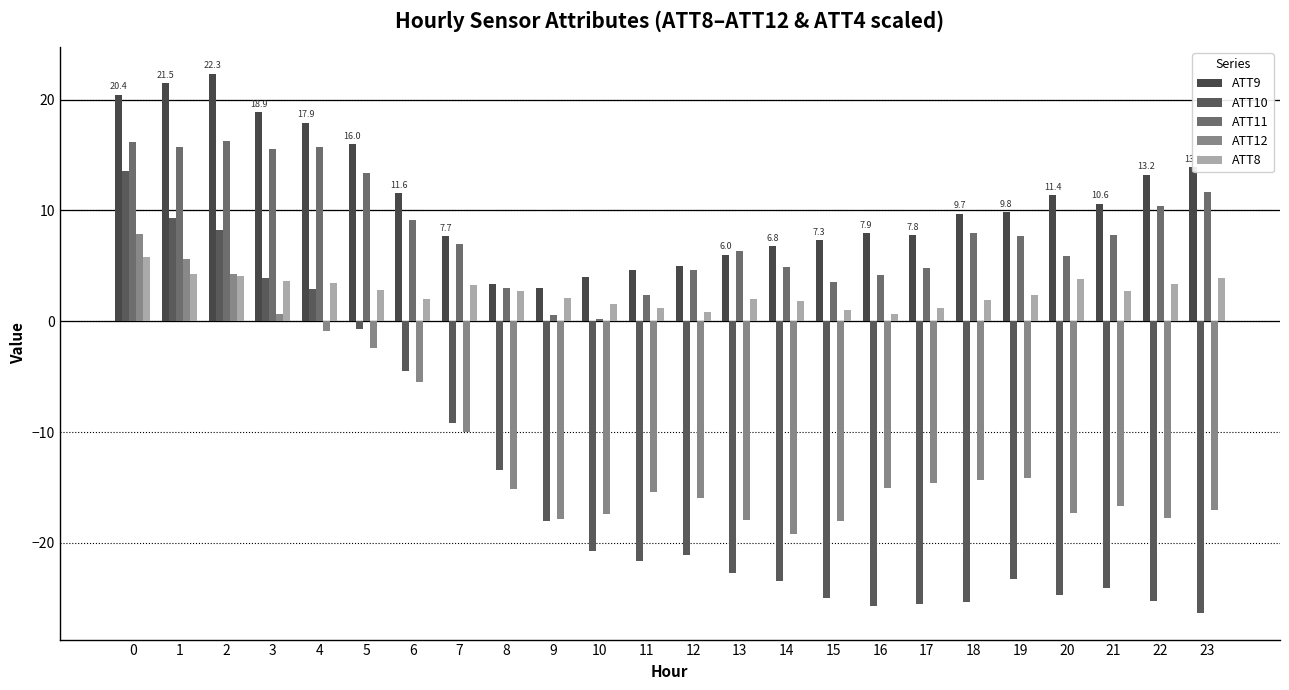

Count the number of categories in the chart.

24